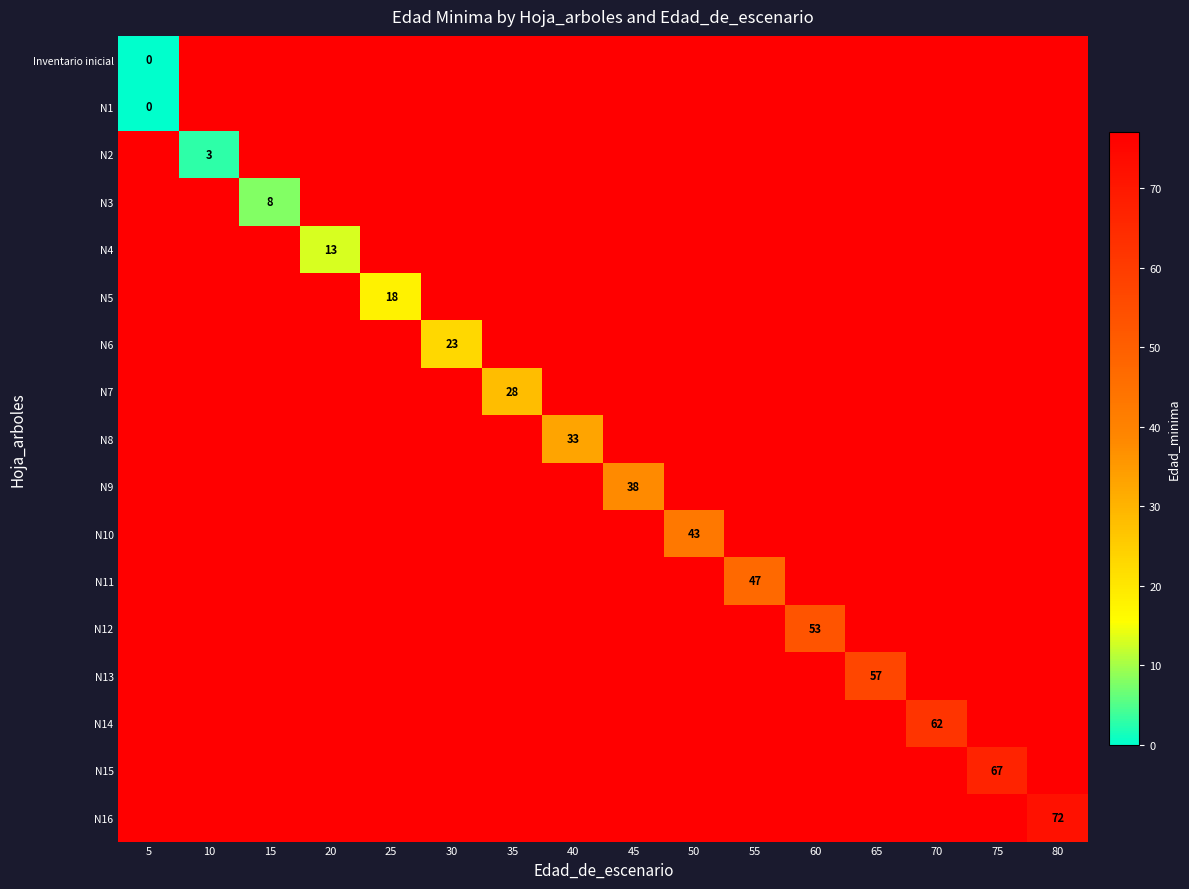

Count the number of categories in the chart.

16